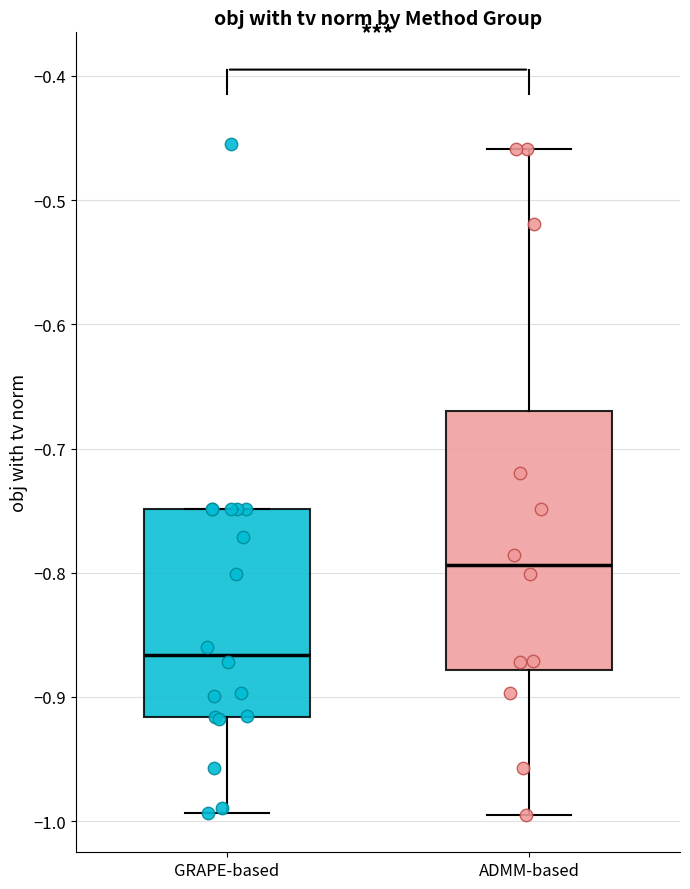

Where does the lower whisker of the box for GRAPE-based end on the y-axis? The values are not printed on the chart, so give them approximately, as read against the axis.

-0.99